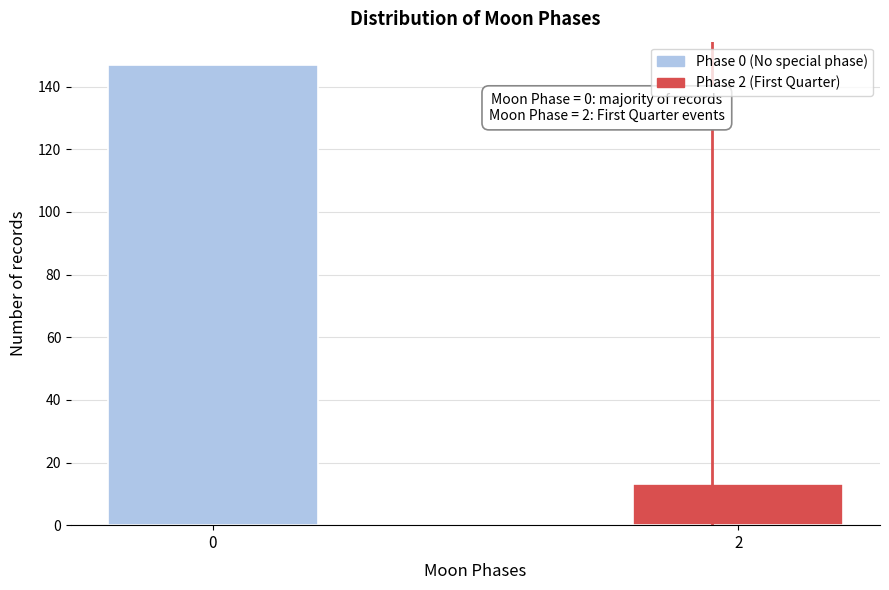

Reading left to right, extract all data points from this chart.

0=147	2=13